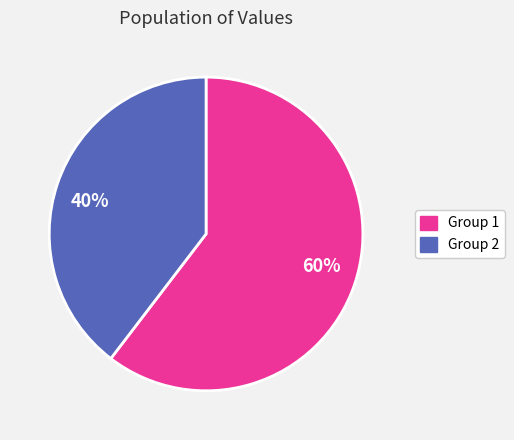

To the nearest percent, what is the average slice percentage?

50%